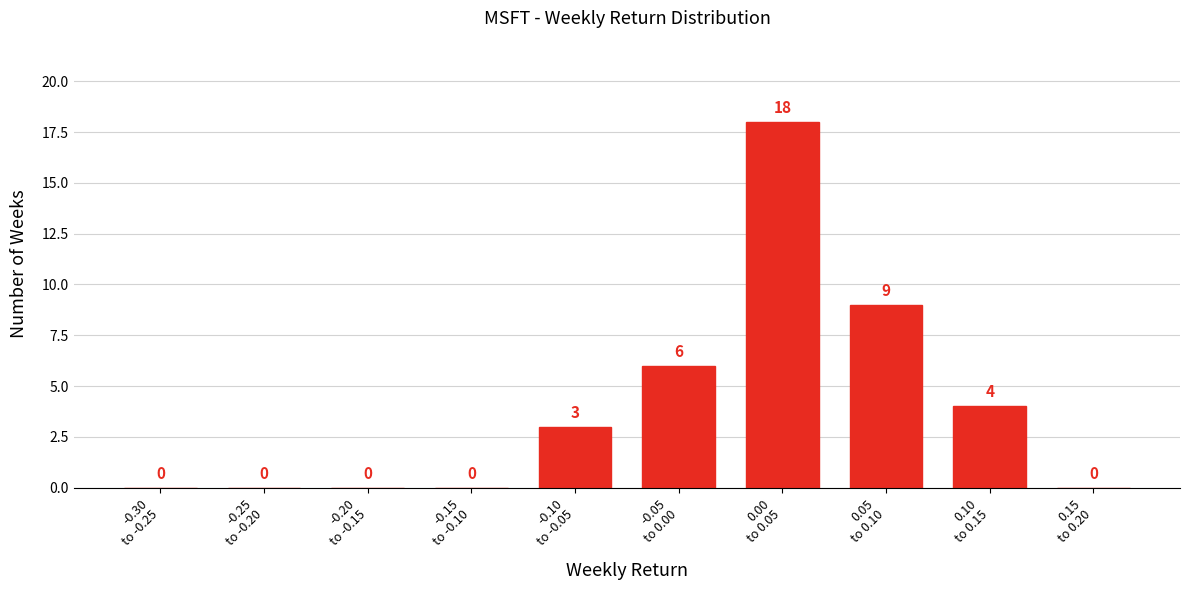

How many values are between 0 and 6?

8